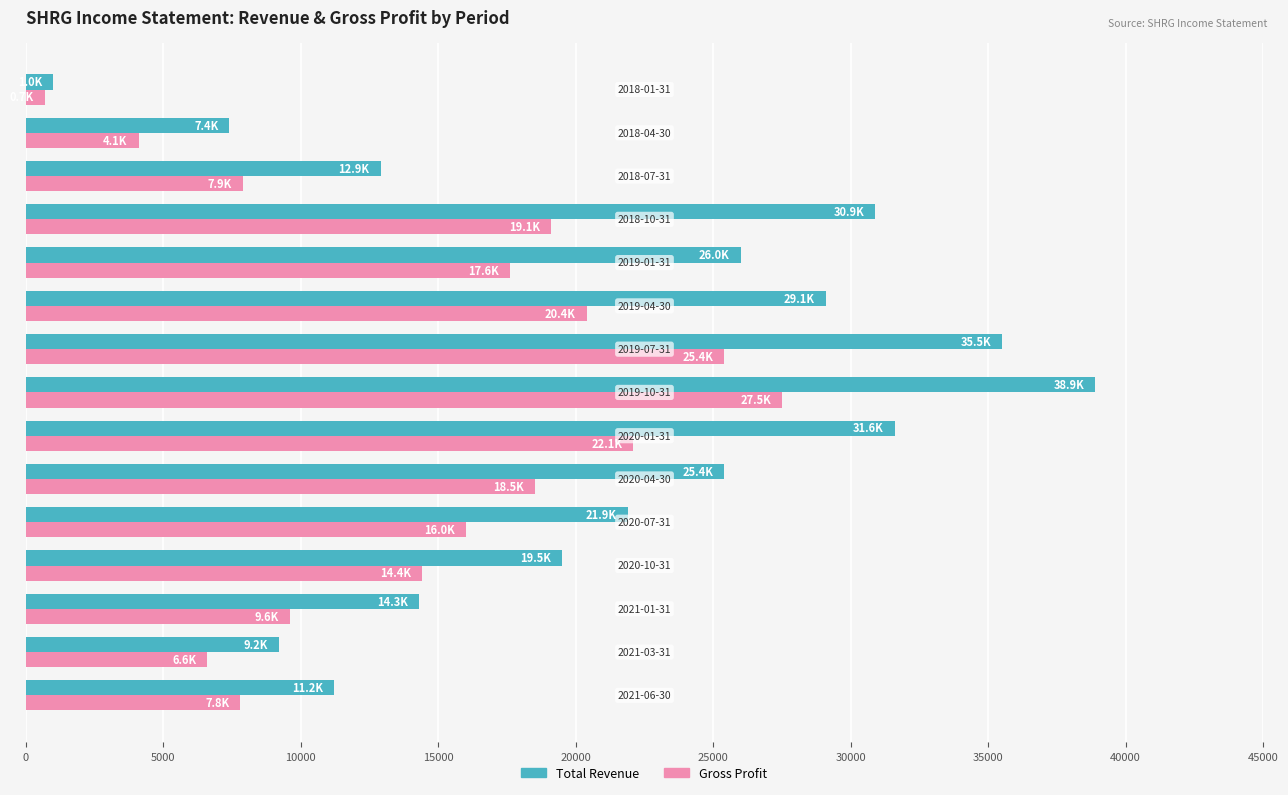

What is the difference between the maximum and minimum values in the Gross Profit series?

26800